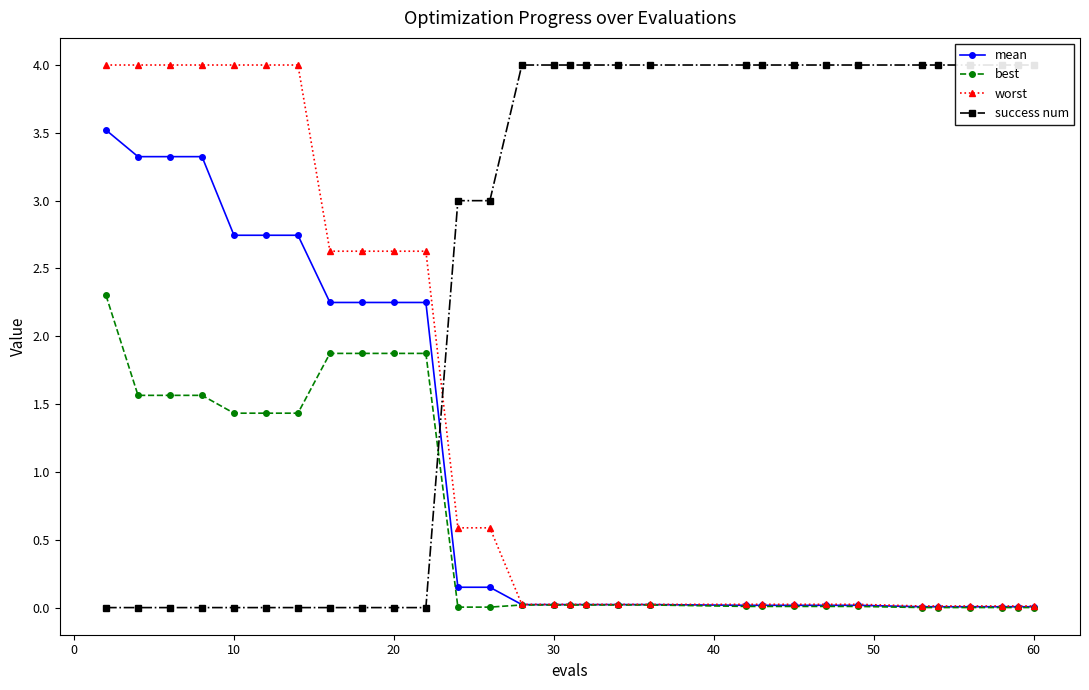

What is the value of the worst point at the 2nd from the left?

4.0